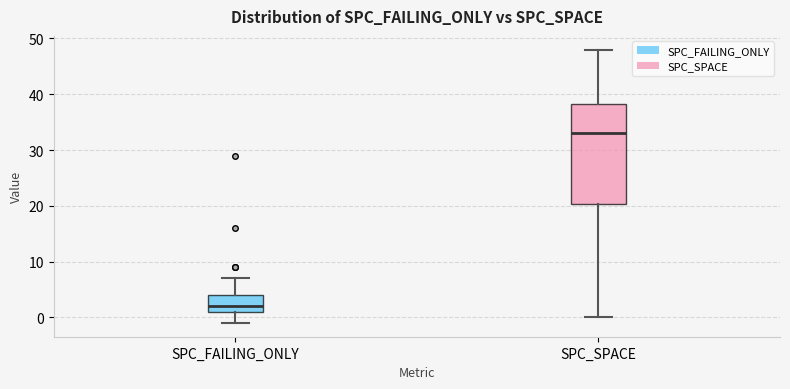

Which box has the lowest median line?

SPC_FAILING_ONLY